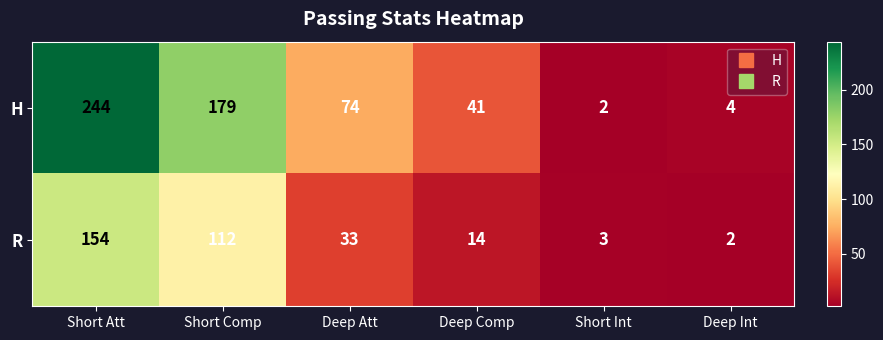

What is the spread (max minus min) of values at Deep Att?

41